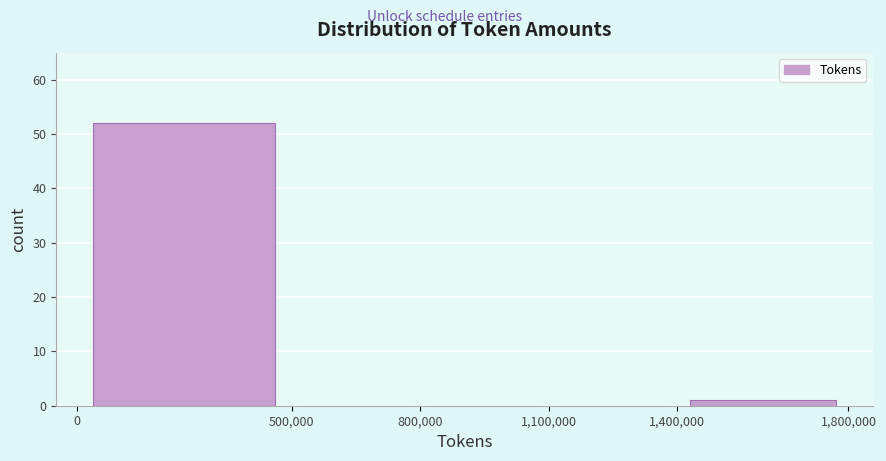

What is the height of the bar covering 0 to 500,000 on the x-axis? The values are not printed on the chart, so give them approximately, as read against the axis.

52